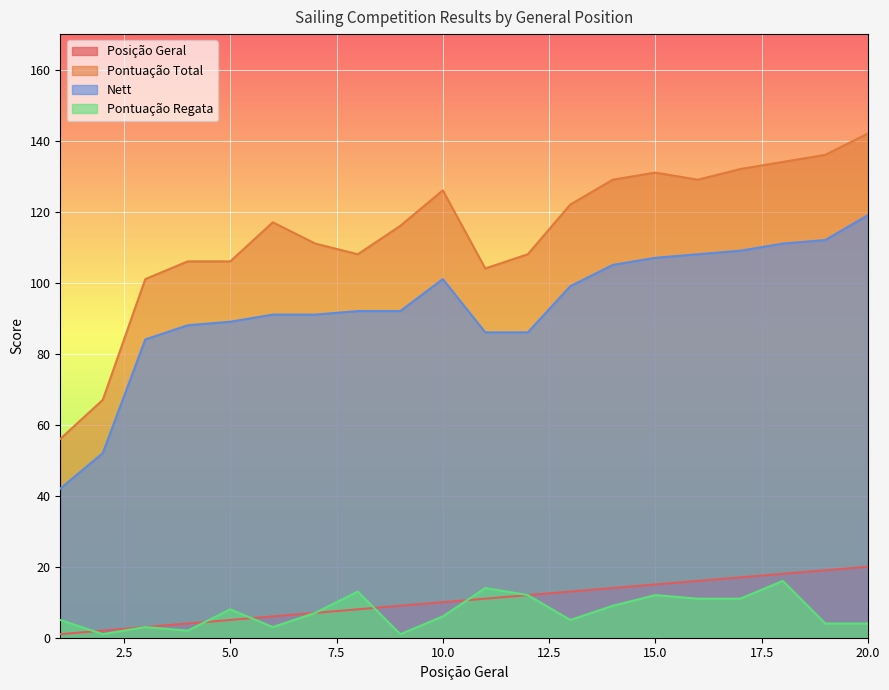

What are all the series names shown in the legend?

Posição Geral, Pontuação Total, Nett, Pontuação Regata